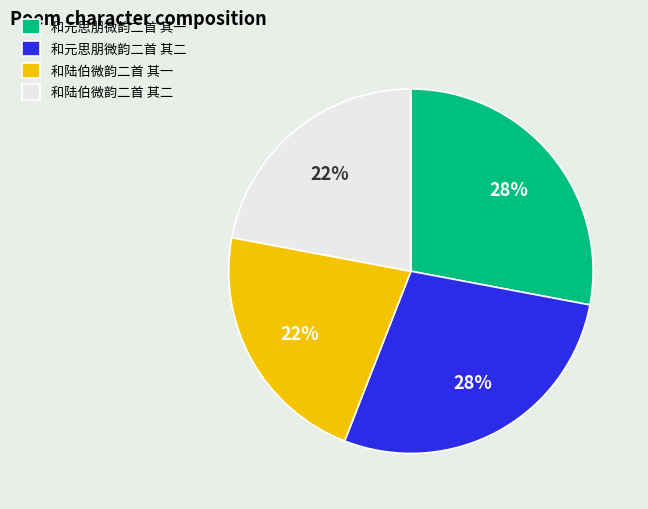

To the nearest percent, what percentage of the pie is 和元思朋微韵二首 其一?

28%